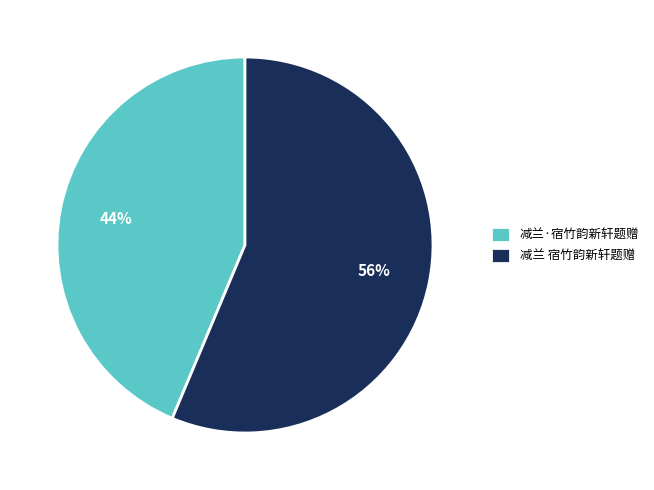

Count the number of slices in the pie.

2